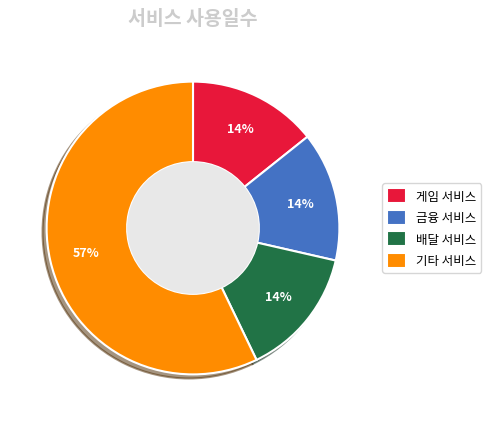

Combined, do 배달 서비스 and 기타 서비스 account for over 50%?

Yes